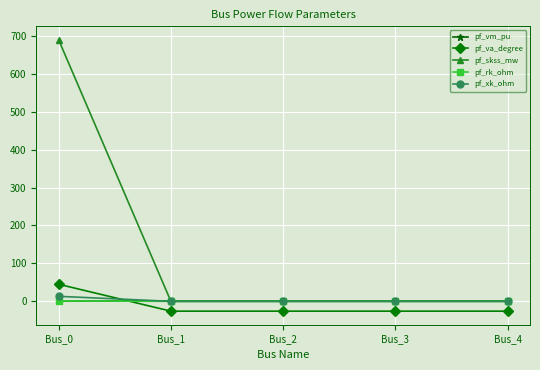

Is it true that pf_va_degree equals 45.0 at Bus_0?

True